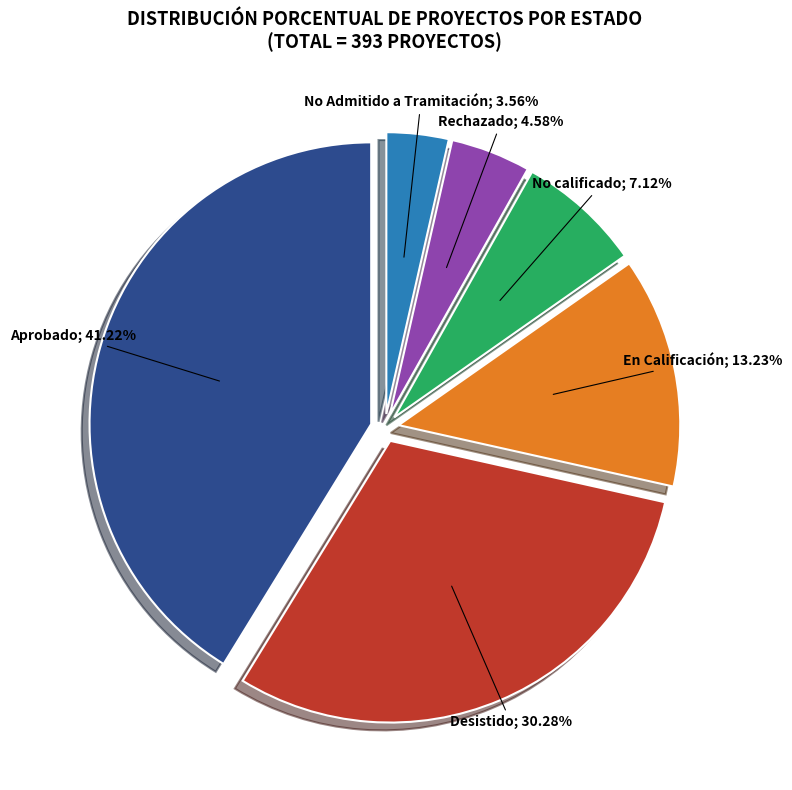

Is there any slice that represents more than half of the pie?

No